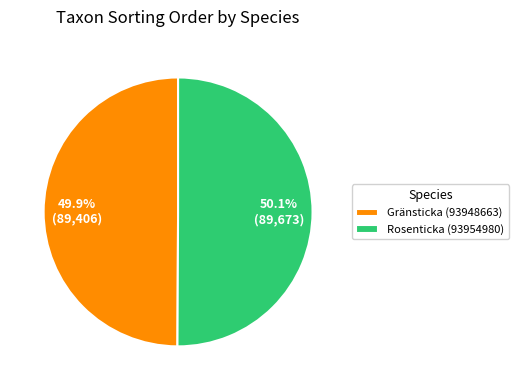

What is the ratio of the value at Rosenticka (93954980) to the value at Gränsticka (93948663)?

1.0